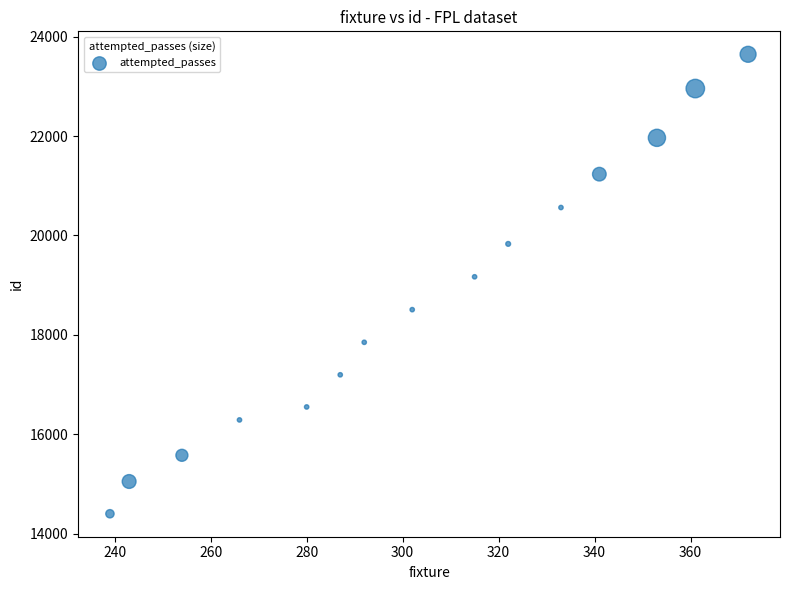

What is the range of Y values (max minus min)?

9245